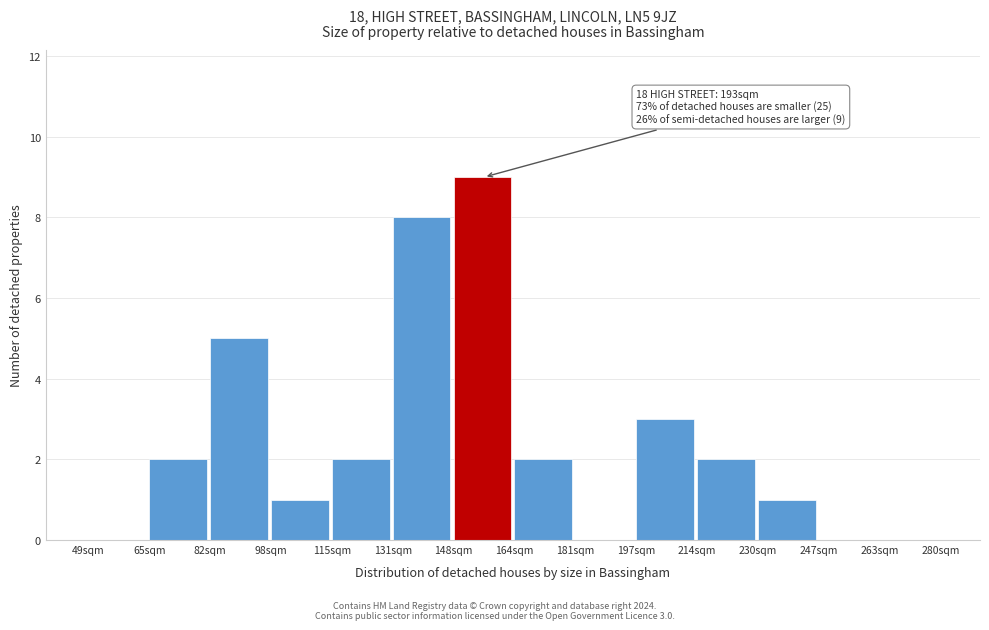

Which range on the x-axis has the tallest bar?

148.0 to 164.5